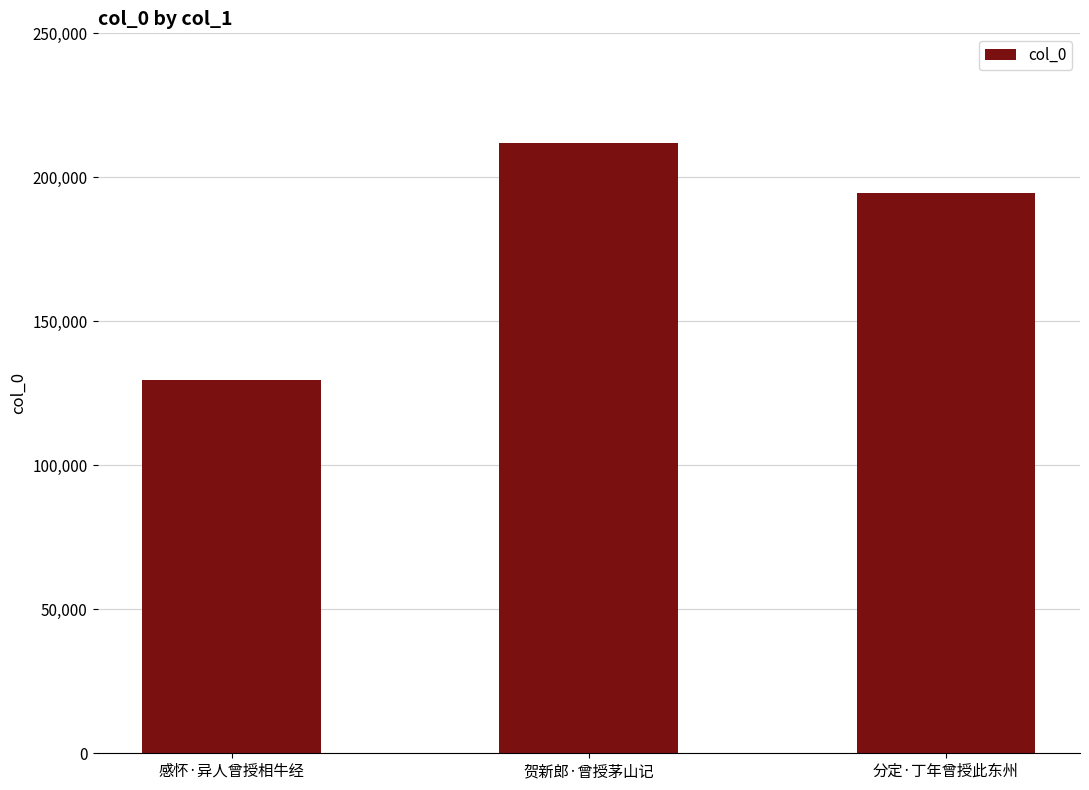

Which category has the lowest value across all series?

感怀·异人曾授相牛经